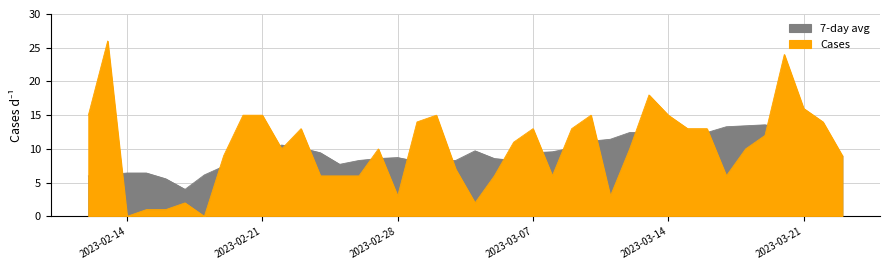

Which has a higher value, 2023-03-18 or 2023-02-16?

2023-03-18